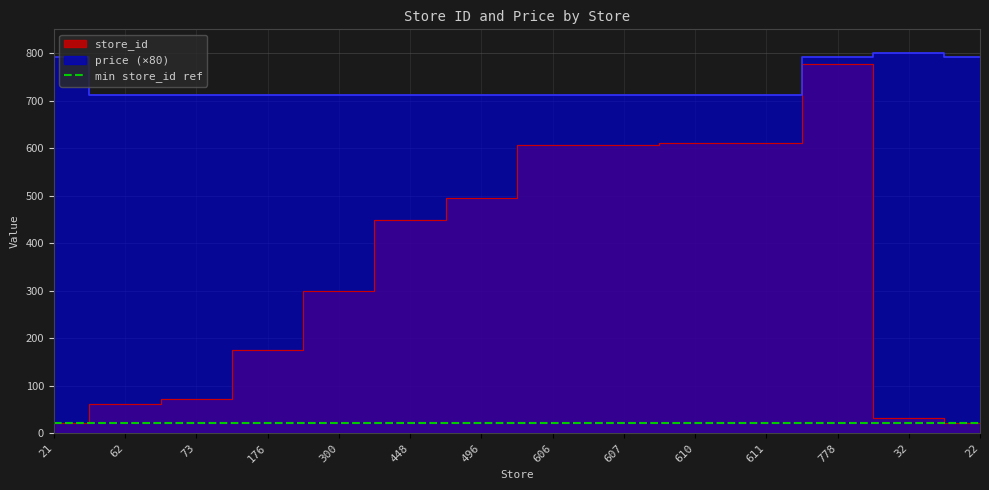

What position from the right is 606?

7